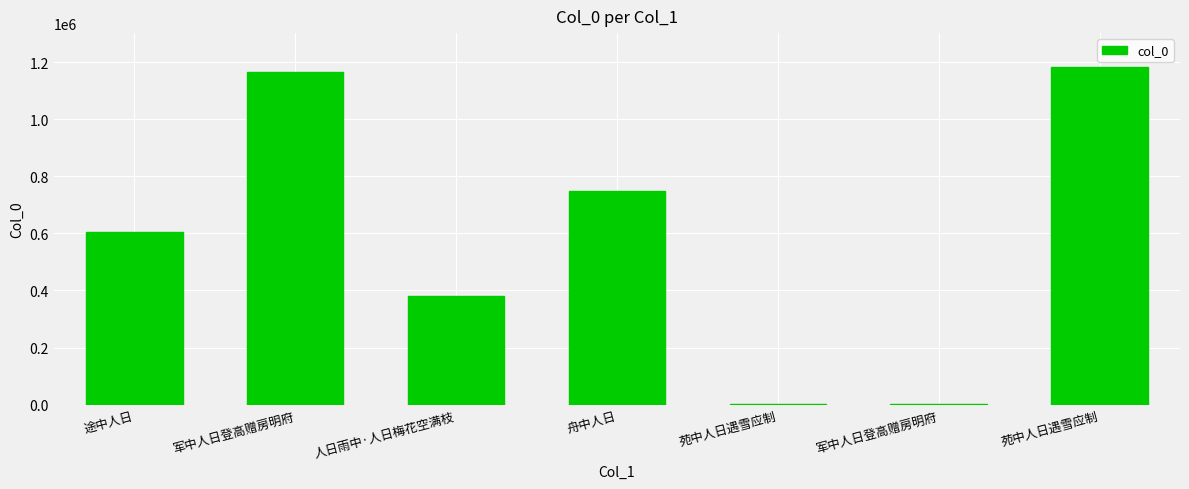

What is the sum of the values at 苑中人日遇雪应制 and 军中人日登高赠房明府?

2348191